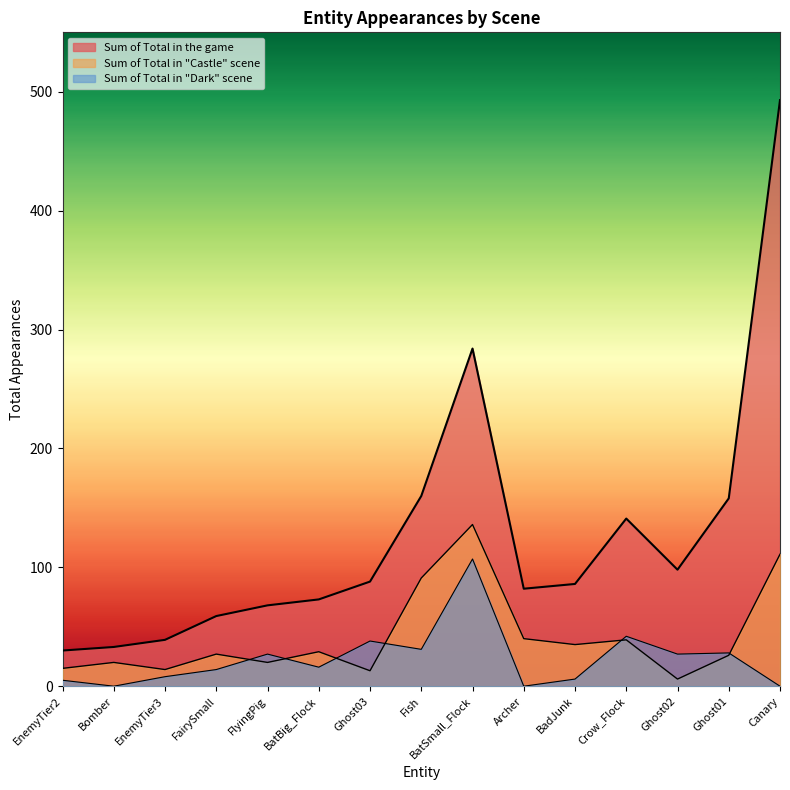

How many lines are shown in the chart?

3